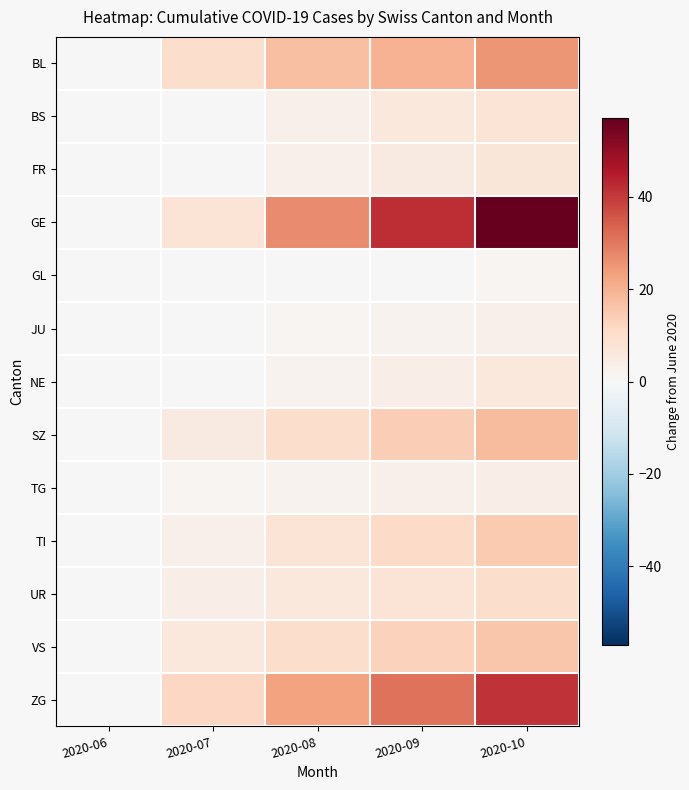

Which has a higher value, 2020-10 or 2020-09?

2020-10